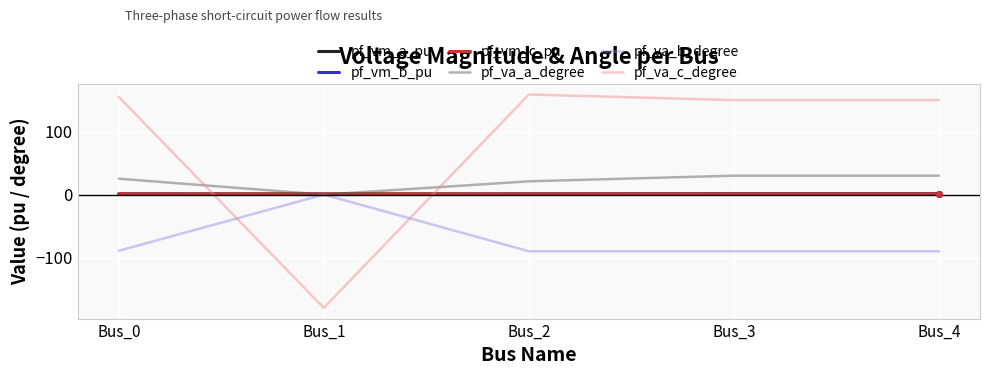

What is the sum of all pf_va_b_degree values?

-359.3